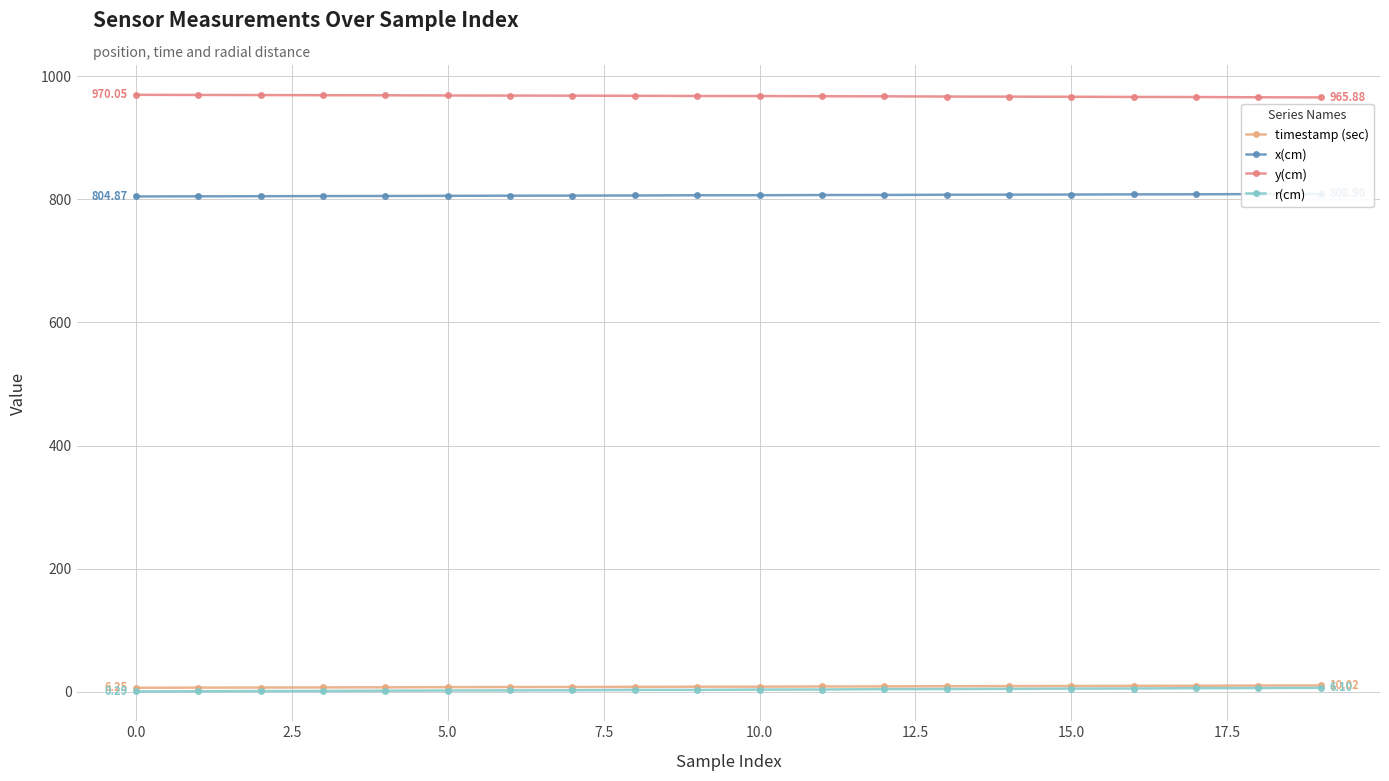

How many lines are shown in the chart?

4